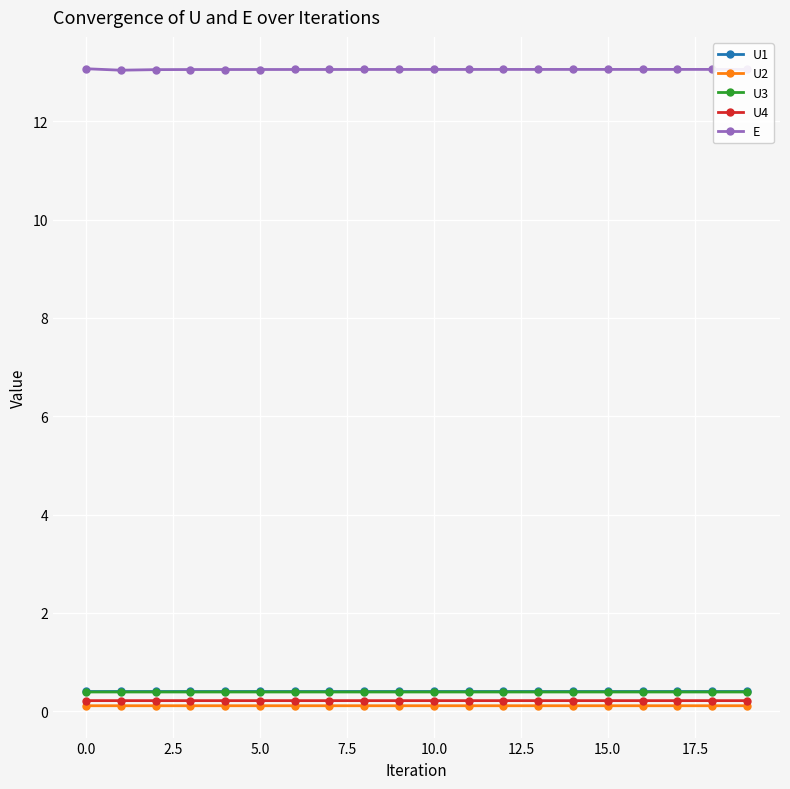

True or false: U2 has more than 0 points higher than both neighbors.

True